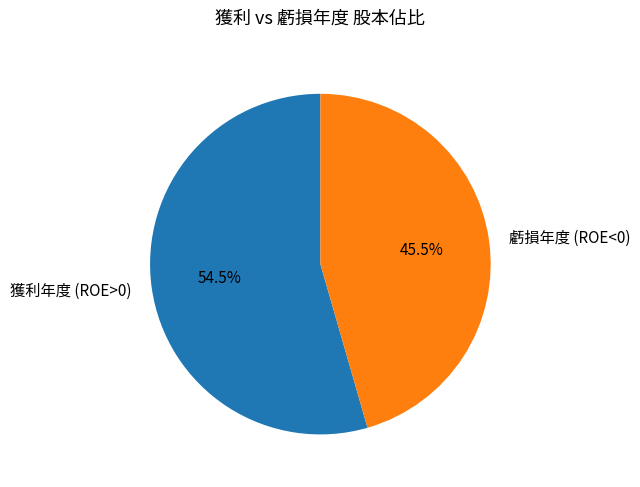

To the nearest percent, what is the difference between the largest and smallest slice percentages?

9%